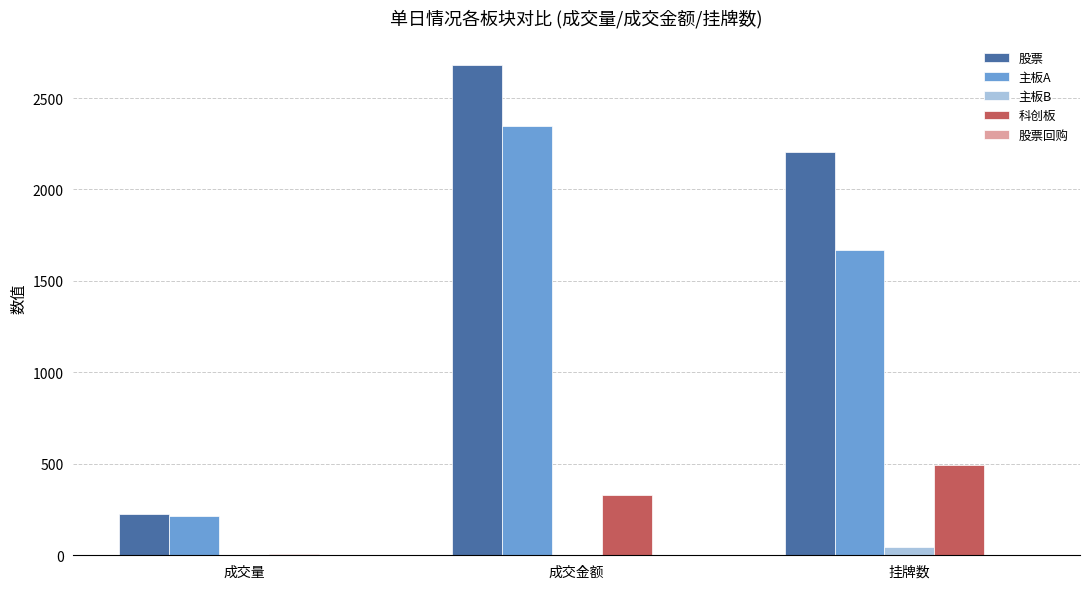

Which series changed the most between 成交量 and 成交金额?

股票